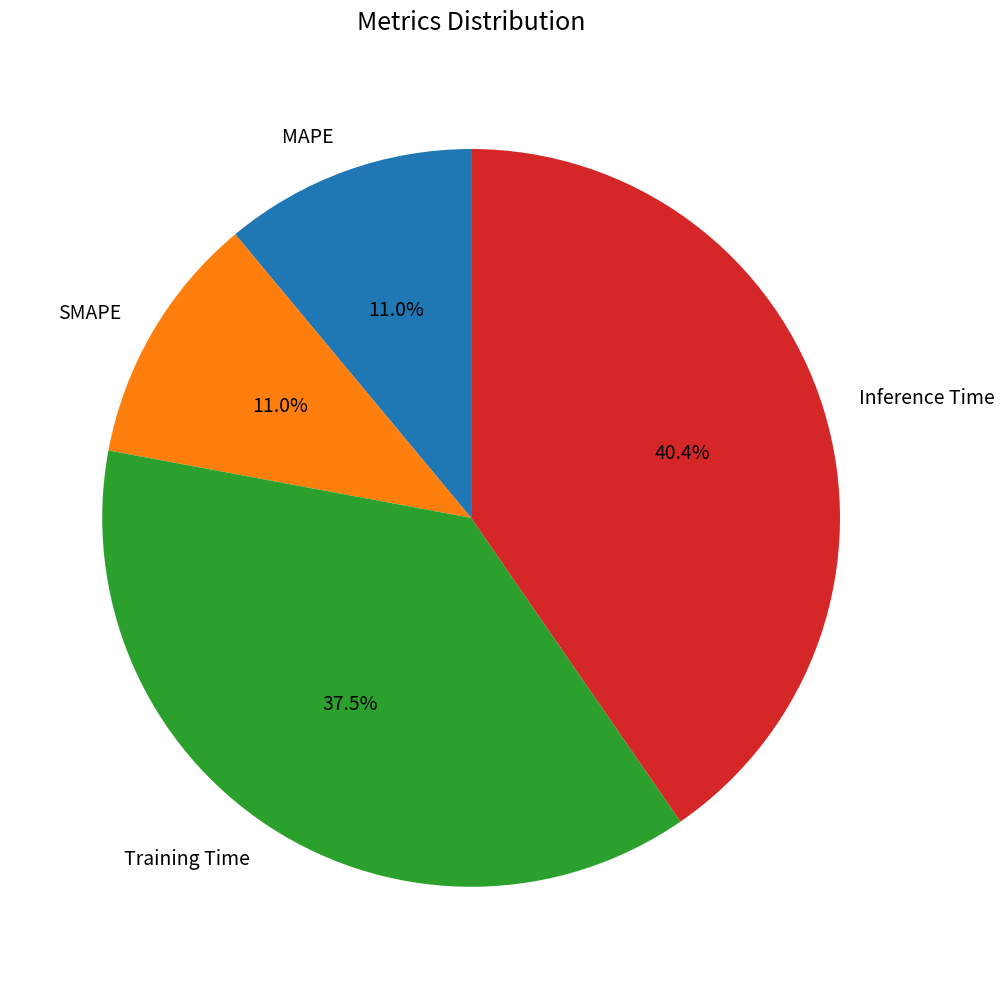

True or false: MAPE accounts for 11% of the total.

True